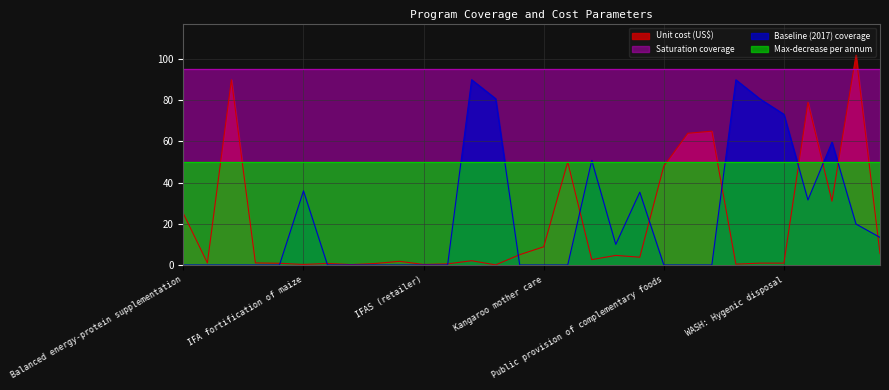

Reading right to left, transcribe all the data shown in this chart.

Unit cost (US$): 5.5	102.0	31.0	79.0	0.9	0.9	0.4	65.0	64.0	48.0	3.8	4.7	2.6	50.0	8.8	5.0	0.1	2.1	0.6	0.2	1.8	0.7	0.2	0.8	0.2	0.8	1.0	90.0	1.0	25.0
Baseline (2017) coverage: 13.4	19.9	59.7	31.6	73.2	80.7	90.0	0.0	0.0	0.0	35.4	10.0	50.8	0.0	0.0	0.0	80.8	90.0	0.0	0.0	0.0	0.0	0.0	0.0	36.0	0.0	0.0	0.0	0.0	0.0